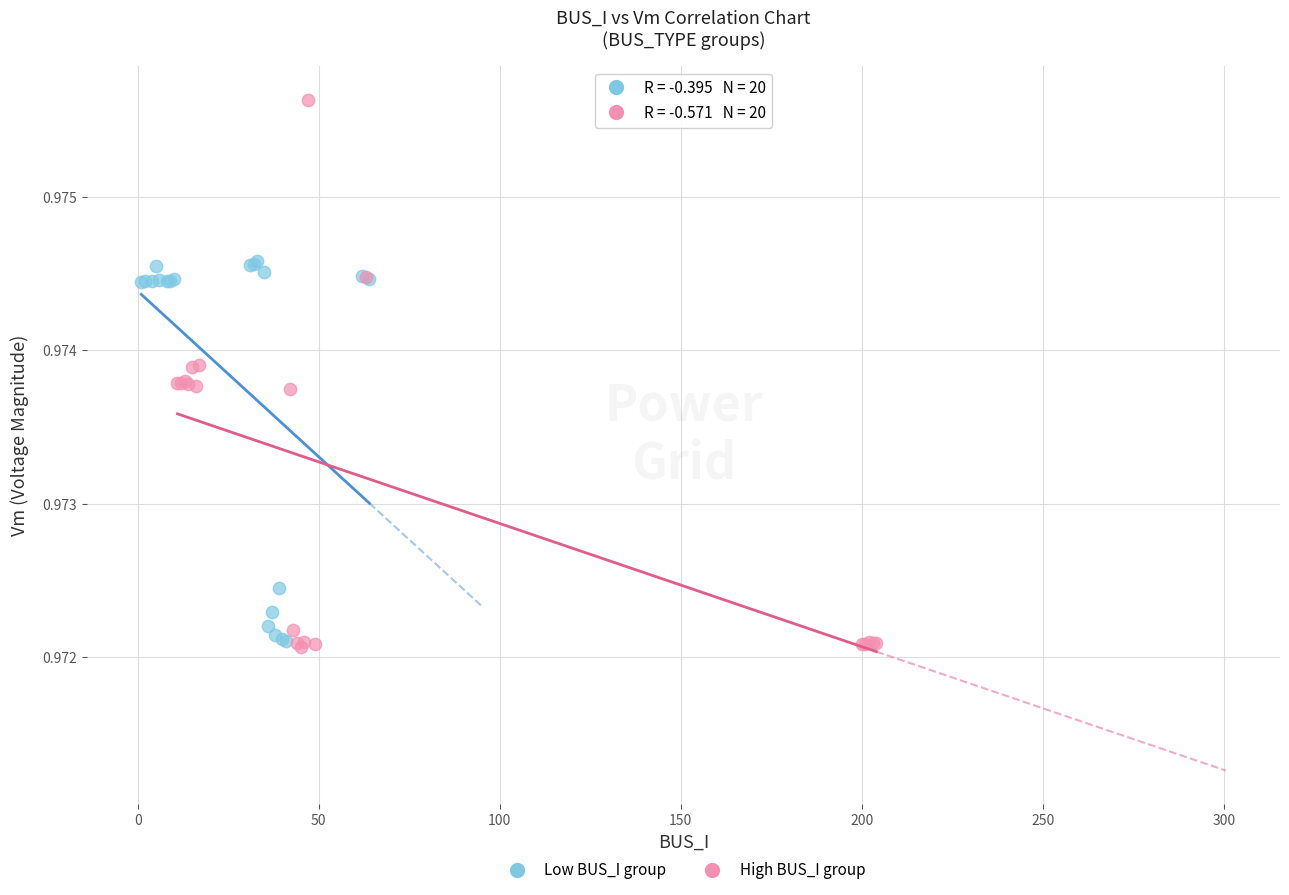

Which series has the widest spread of Y values?

High BUS_I group